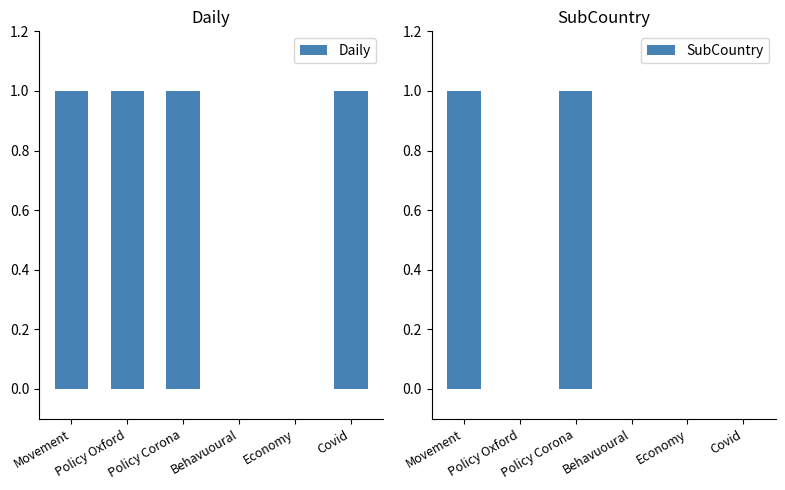

Is the value of SubCountry at Movement greater than the value of Daily at Economy?

Yes